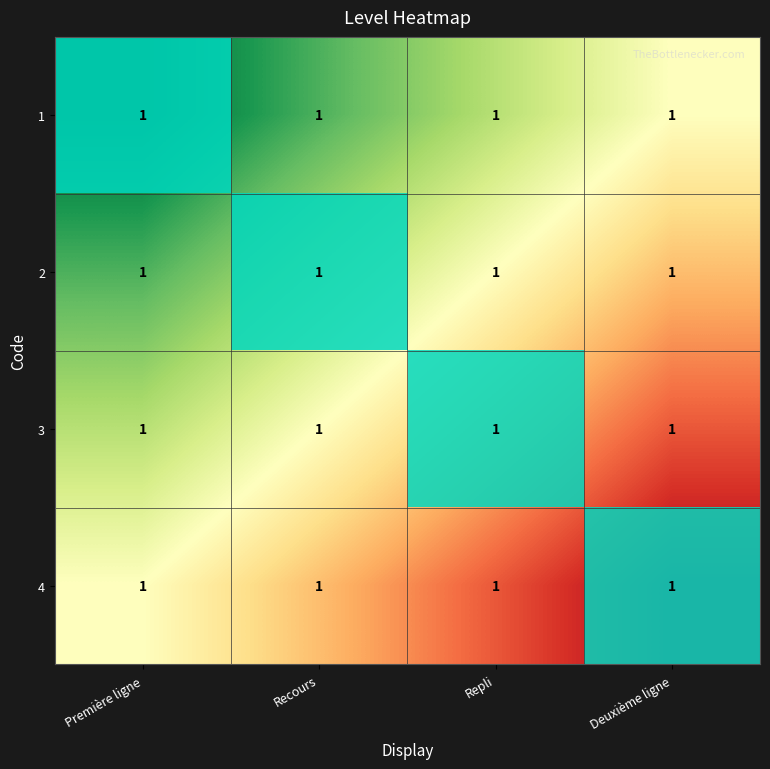

Which category has the lowest value in the 3 series?

Première ligne